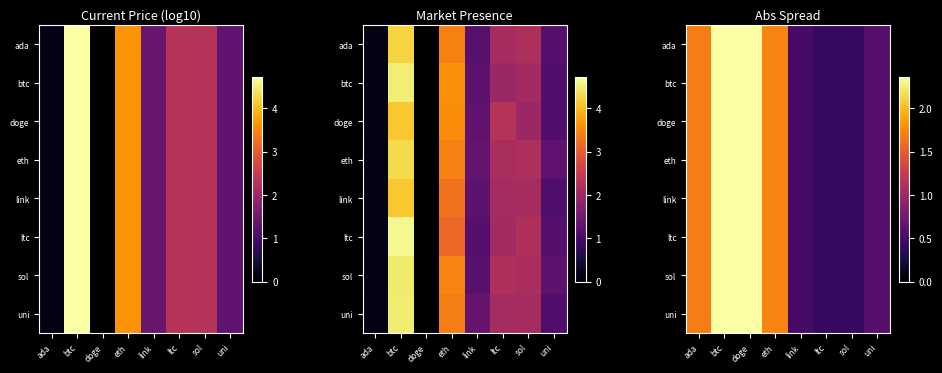

What is the difference between the maximum and minimum values in the row_0 series?

2.4